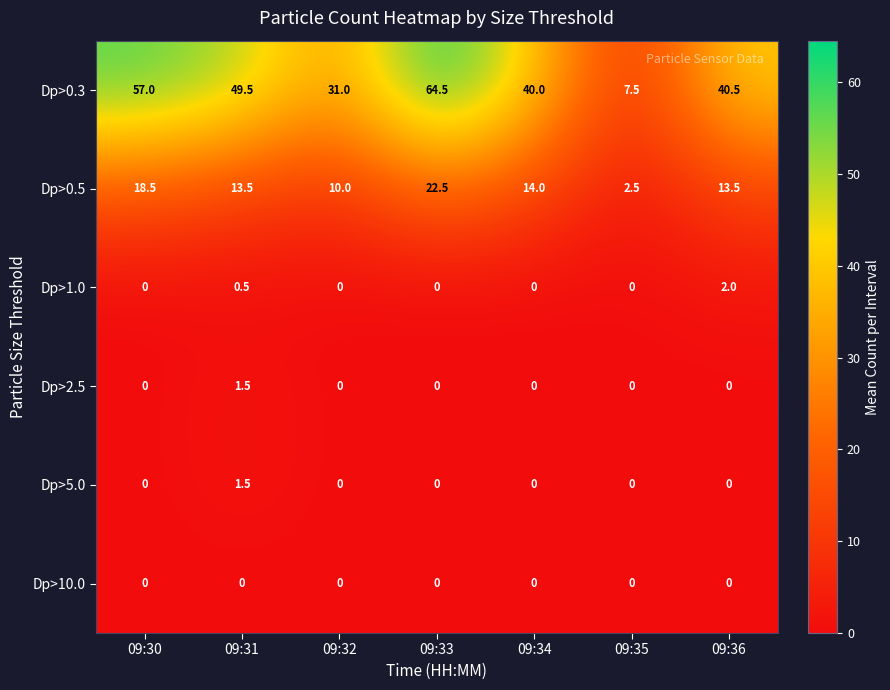

Between 09:31 and 09:34, which series saw the biggest shift?

Dp>0.3